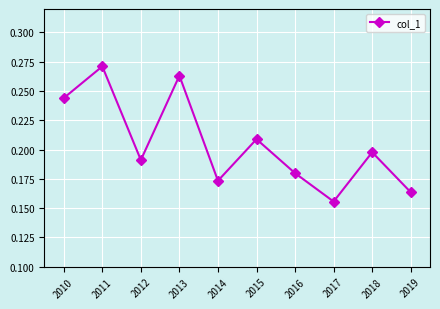

Which category has the lowest value across all series?

2017